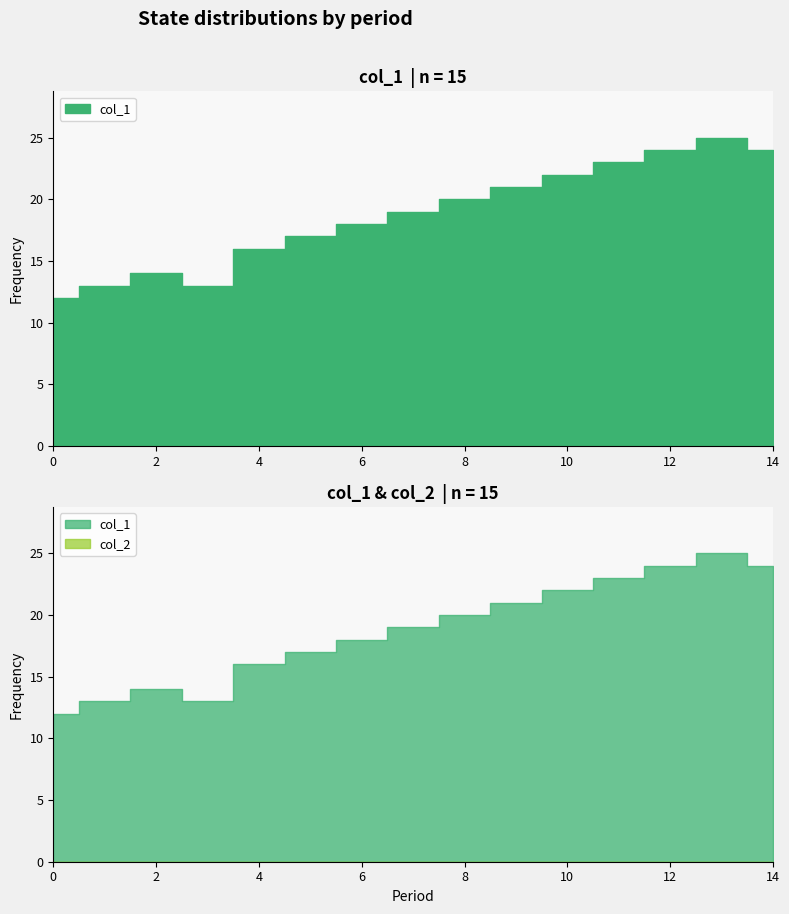

Reading right to left, transcribe all the data shown in this chart.

col_1: 24	25	24	23	22	21	20	19	18	17	16	13	14	13	12
col_2: 0	0	0	0	0	0	0	0	0	0	0	0	0	0	0